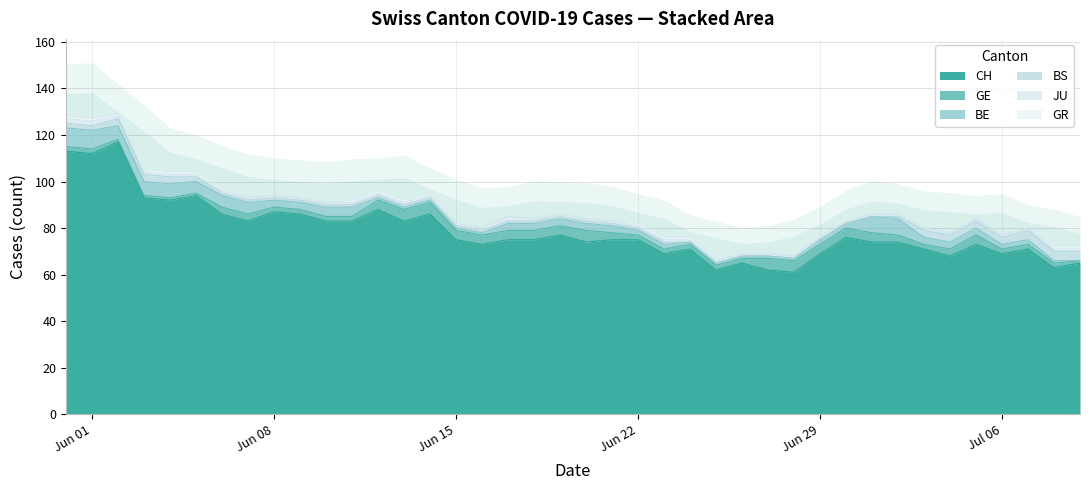

True or false: JU and GE cross at least once.

False